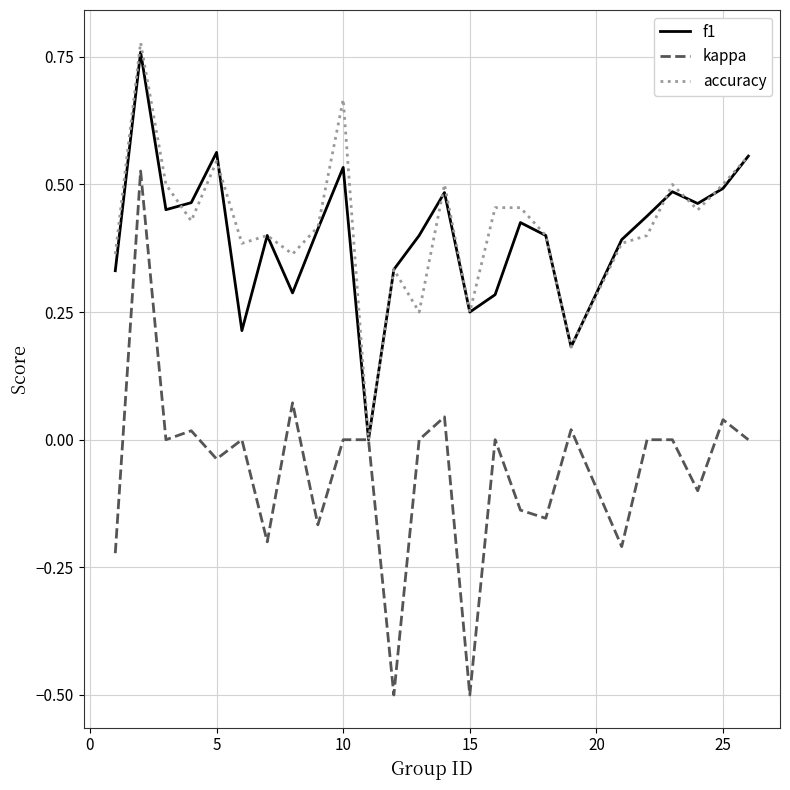

What are all the series names shown in the legend?

f1, kappa, accuracy